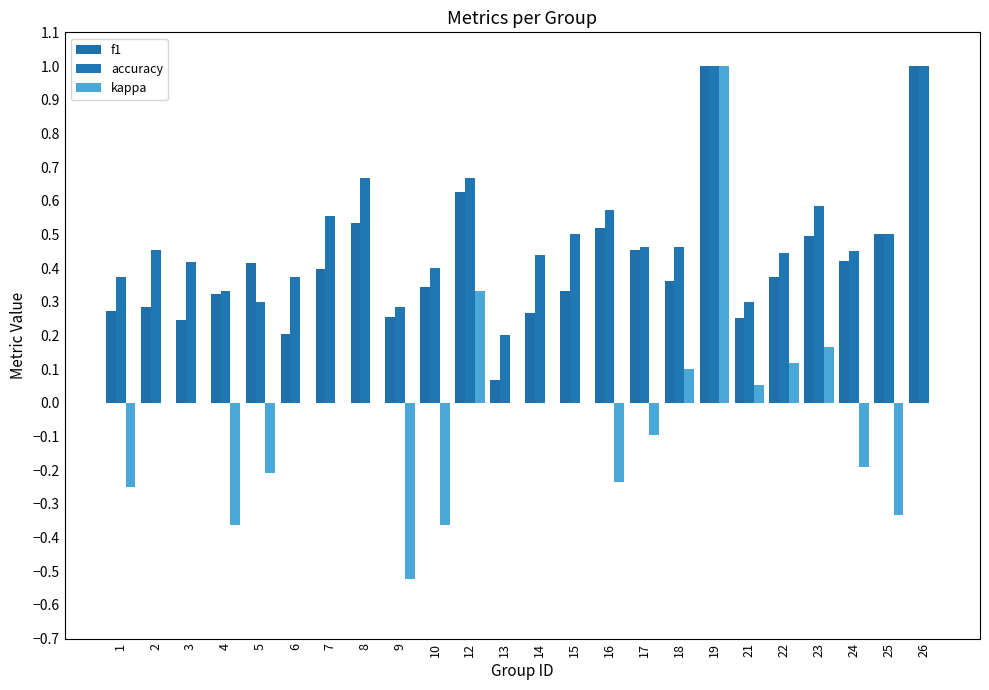

Does the chart contain stacked bars?

No